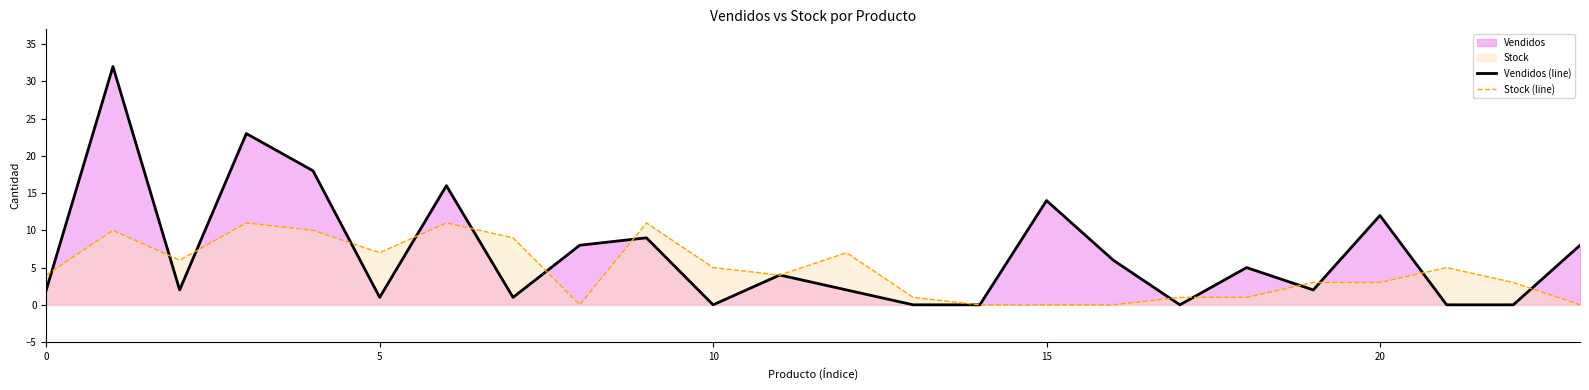

Which series has the largest total across all categories?

Vendidos (line)